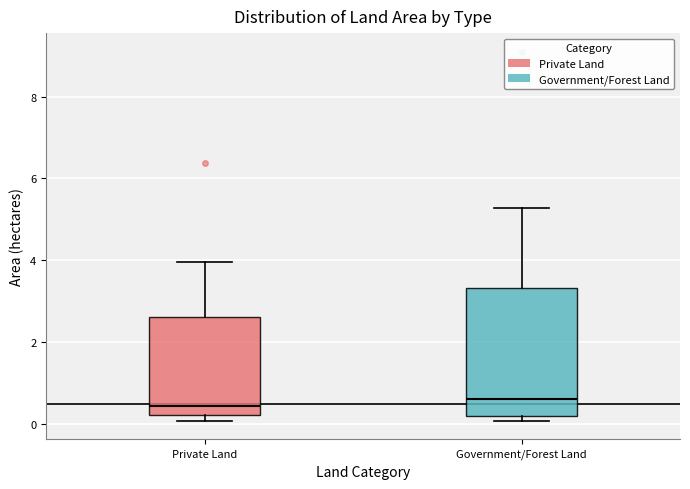

Reading left to right, transcribe this box plot: for each box, give where its median line is, the range the box spans, and where its two whiskers end, as read against the y-axis. The values are not printed on the chart, so give them approximately, as read against the axis.

Private Land: median 0.4, box 0.2 to 2.6, whiskers 0.0 to 4.0
Government/Forest Land: median 0.6, box 0.2 to 3.4, whiskers 0.0 to 5.2